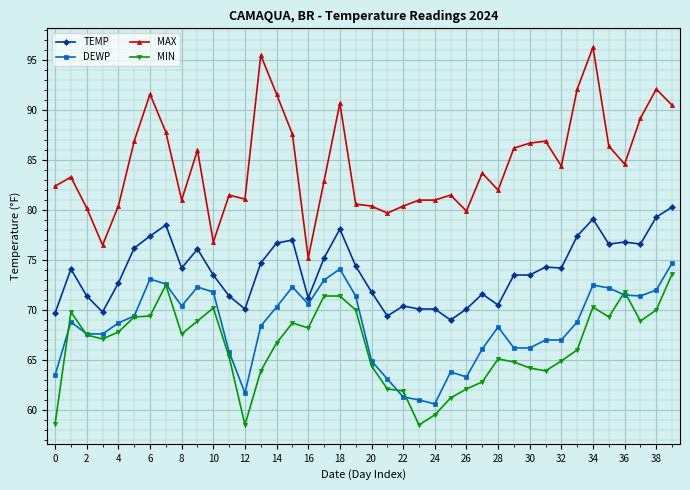

Is this an area chart (filled region under the line)?

No